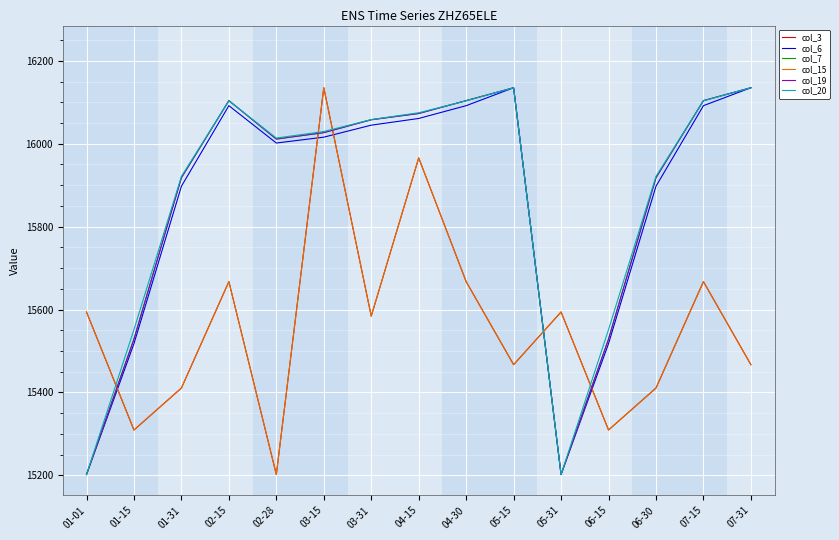

The col_15 series shows 10357.2 at 05-31. True or false?

False